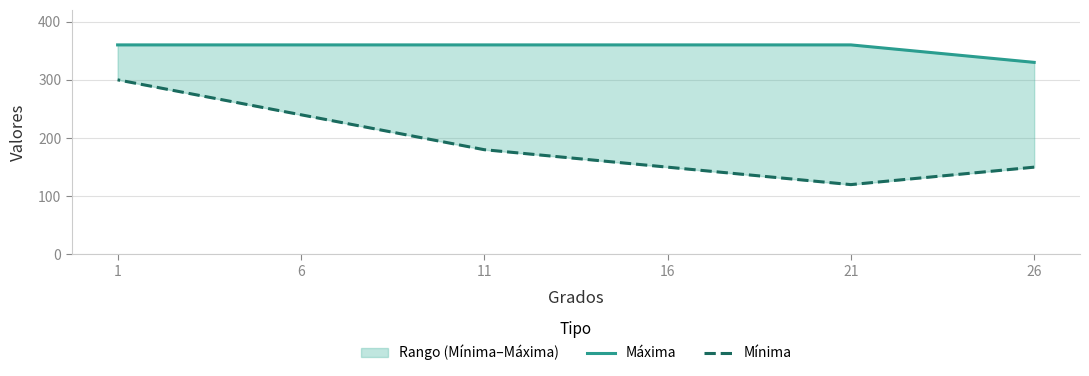

Count the number of categories in the chart.

6